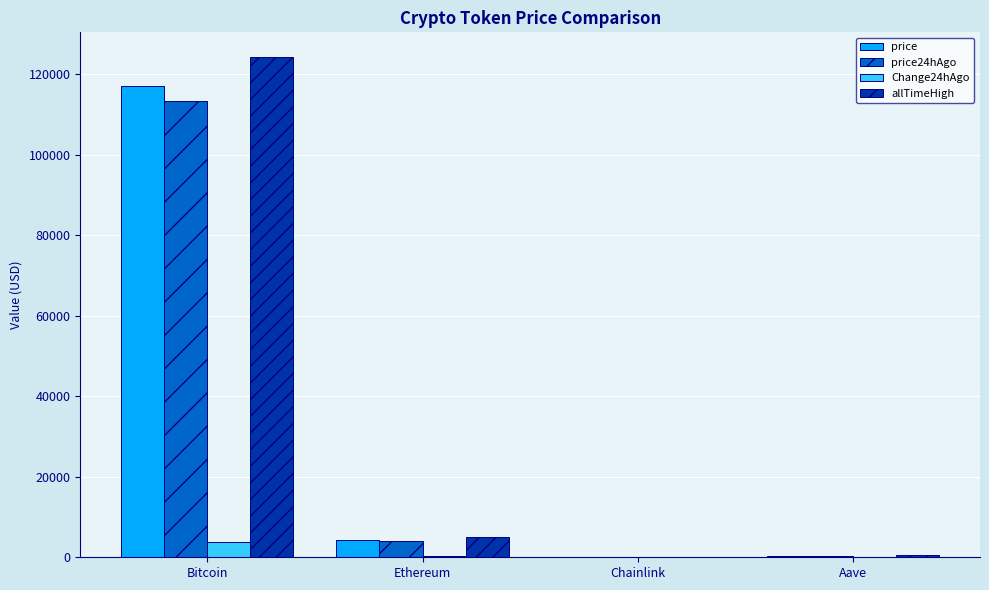

What is the average value of the price24hAgo series?

29451.3